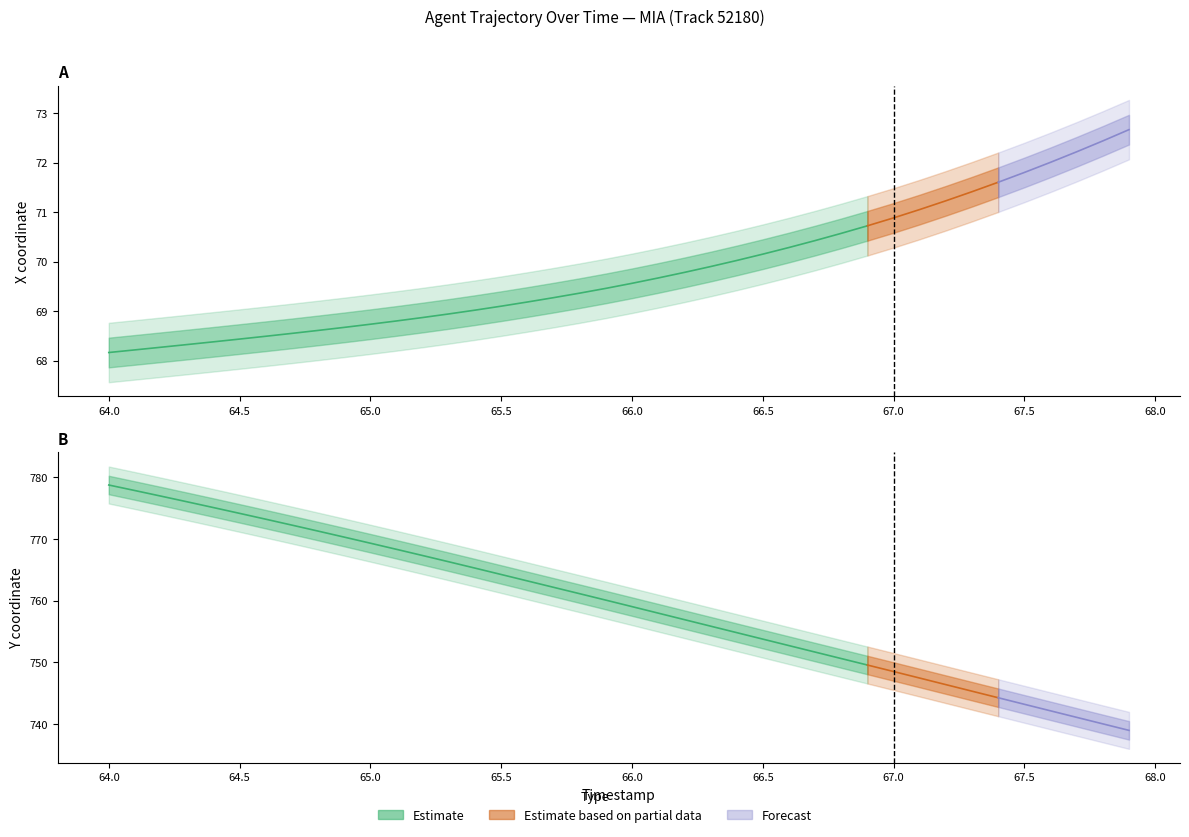

Reading right to left, transcribe all the data shown in this chart.

X: 72.7	72.4	72.2	72.0	71.8	71.6	71.4	71.2	71.1	70.9	70.7	70.6	70.4	70.3	70.2	70.0	69.9	69.8	69.7	69.6	69.5	69.4	69.3	69.2	69.1	69.0	68.9	68.9	68.8	68.7	68.7	68.6	68.6	68.5	68.4	68.4	68.3	68.3	68.2	68.2
Y: 739.0	740.0	741.1	742.1	743.2	744.3	745.3	746.4	747.5	748.5	749.6	750.6	751.7	752.7	753.8	754.8	755.9	756.9	758.0	759.0	760.1	761.1	762.2	763.2	764.3	765.3	766.3	767.3	768.3	769.3	770.3	771.3	772.3	773.2	774.2	775.1	776.0	777.0	777.9	778.8